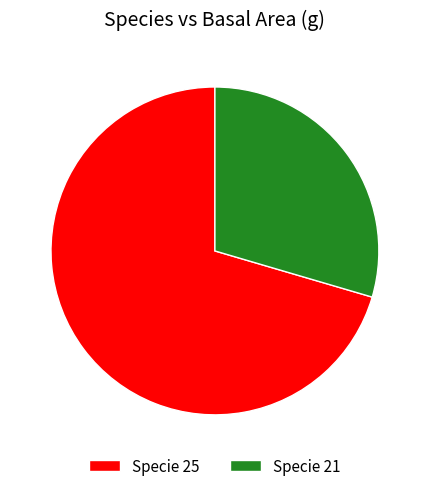

What is the ratio of the value at Specie 21 to the value at Specie 25?

0.4